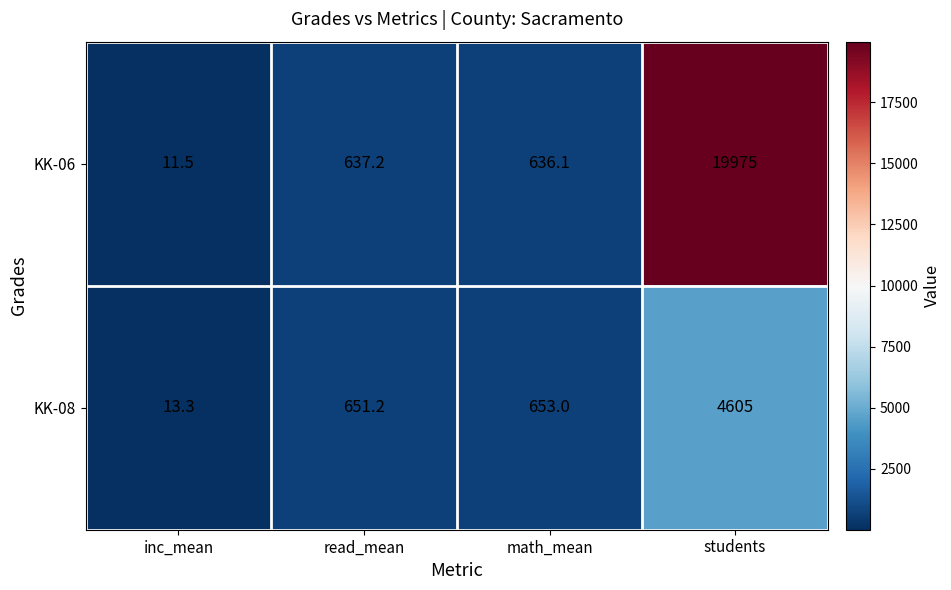

Reading left to right, list all the values displayed in this chart.

KK-06: 11.5	637.2	636.1	19975.0
KK-08: 13.3	651.2	653.0	4605.0